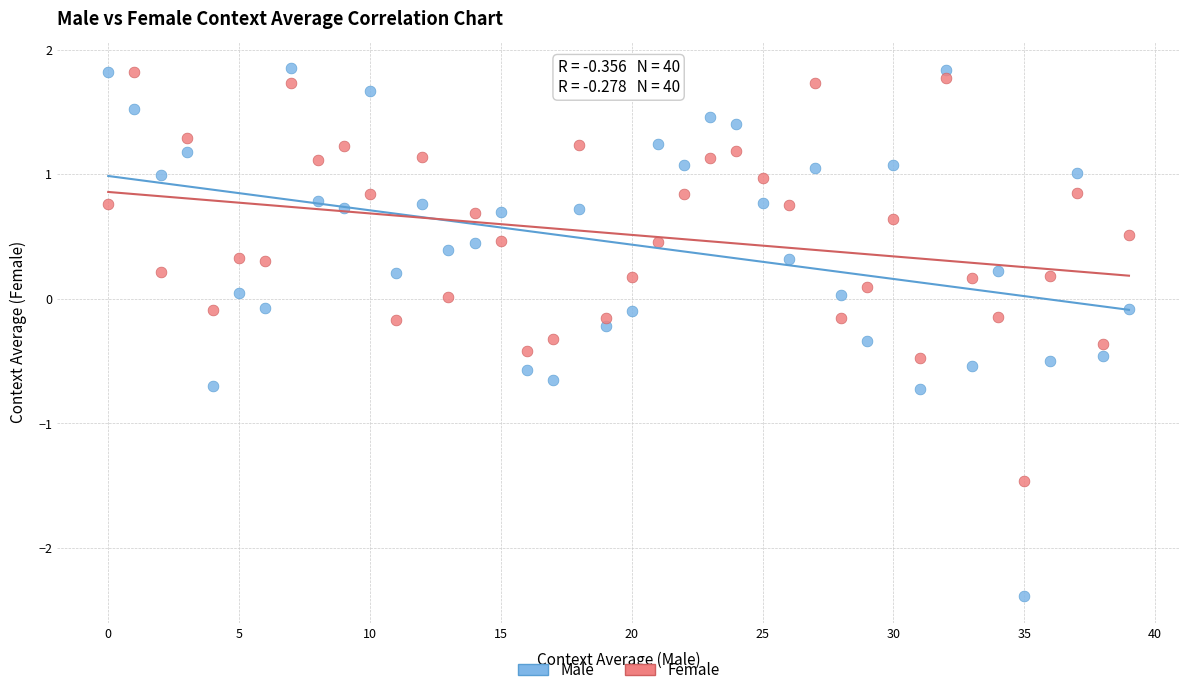

Which series has the widest spread of Y values?

Male